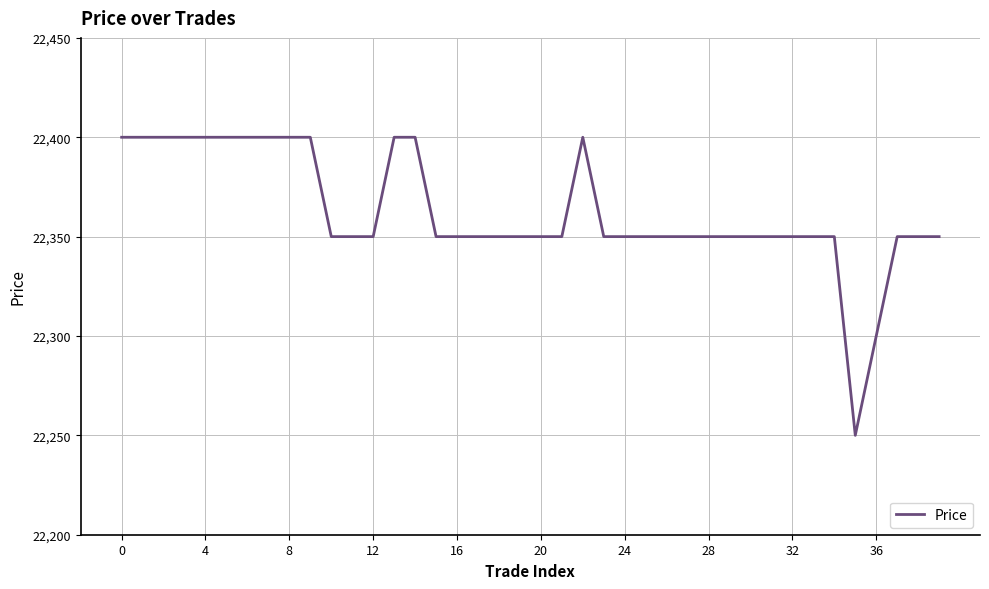

Count the values in the range 22350 to 22400.

38